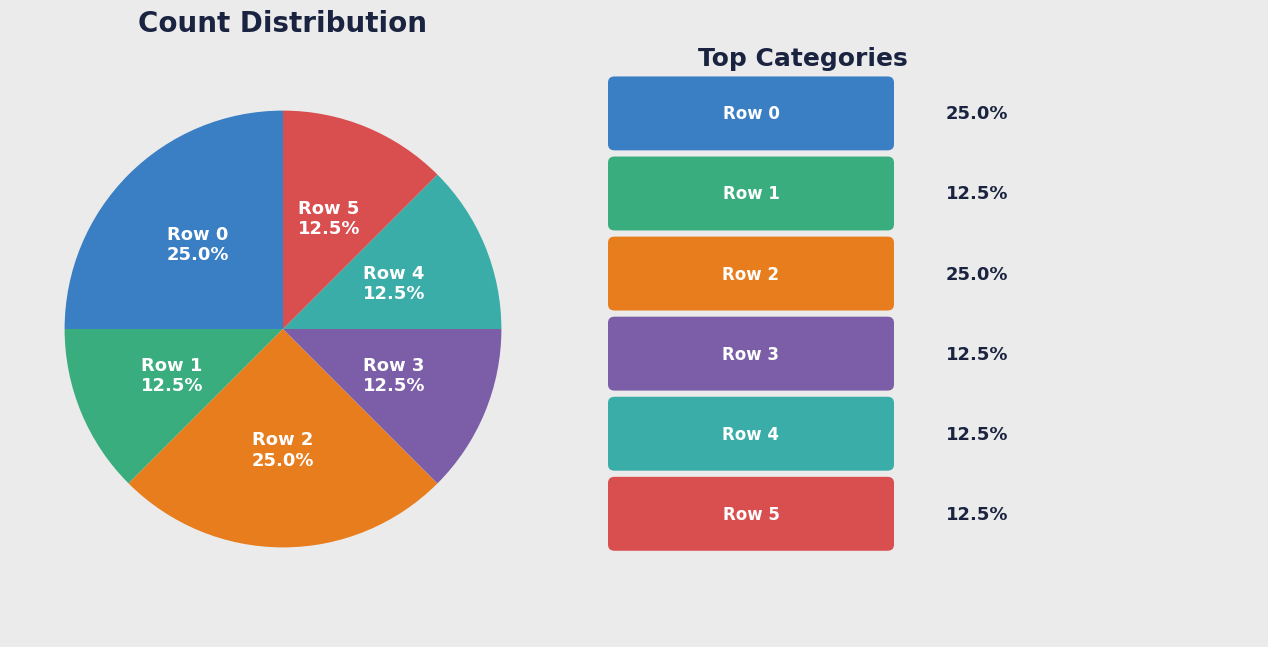

How many slices are in this pie chart?

6